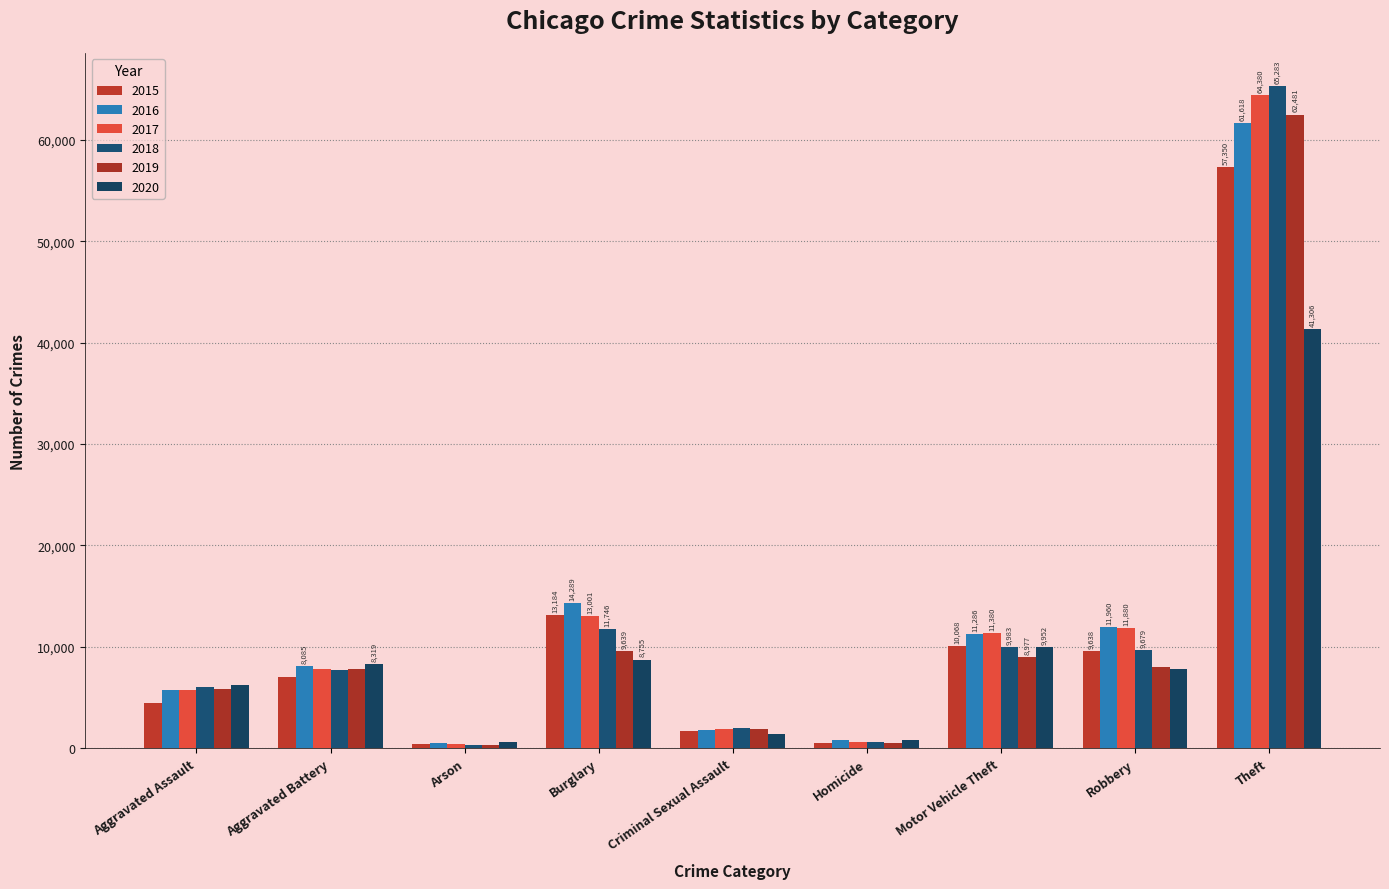

What is the total value across all series at Theft?

352418